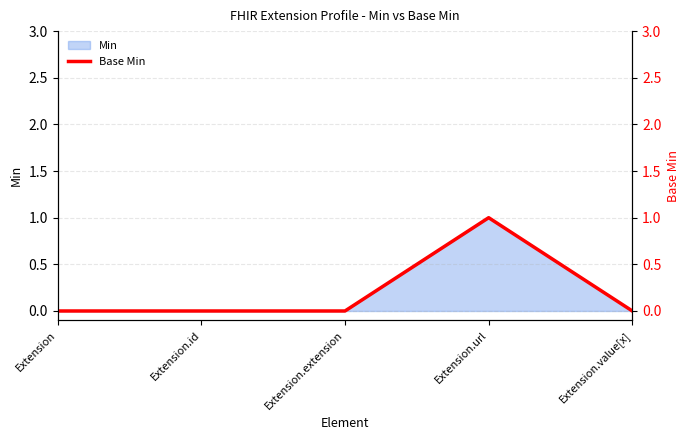

How many data points does each series have?

5